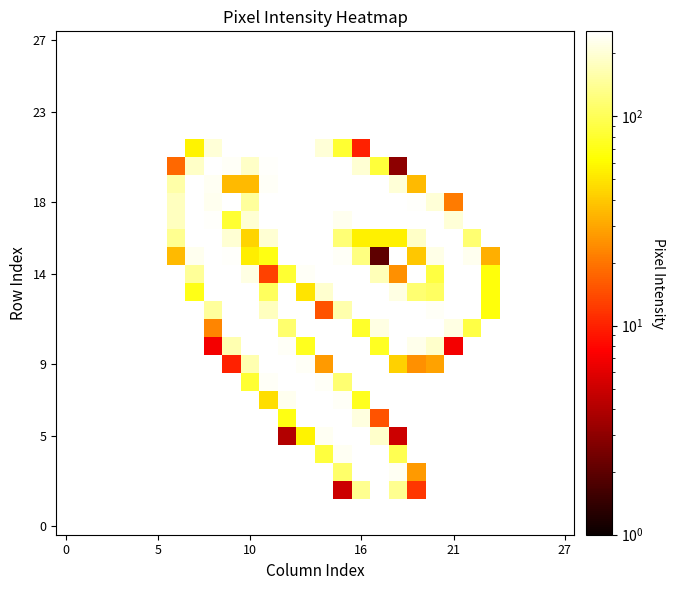

What is the approximate value of row_9 at 6?

177.0